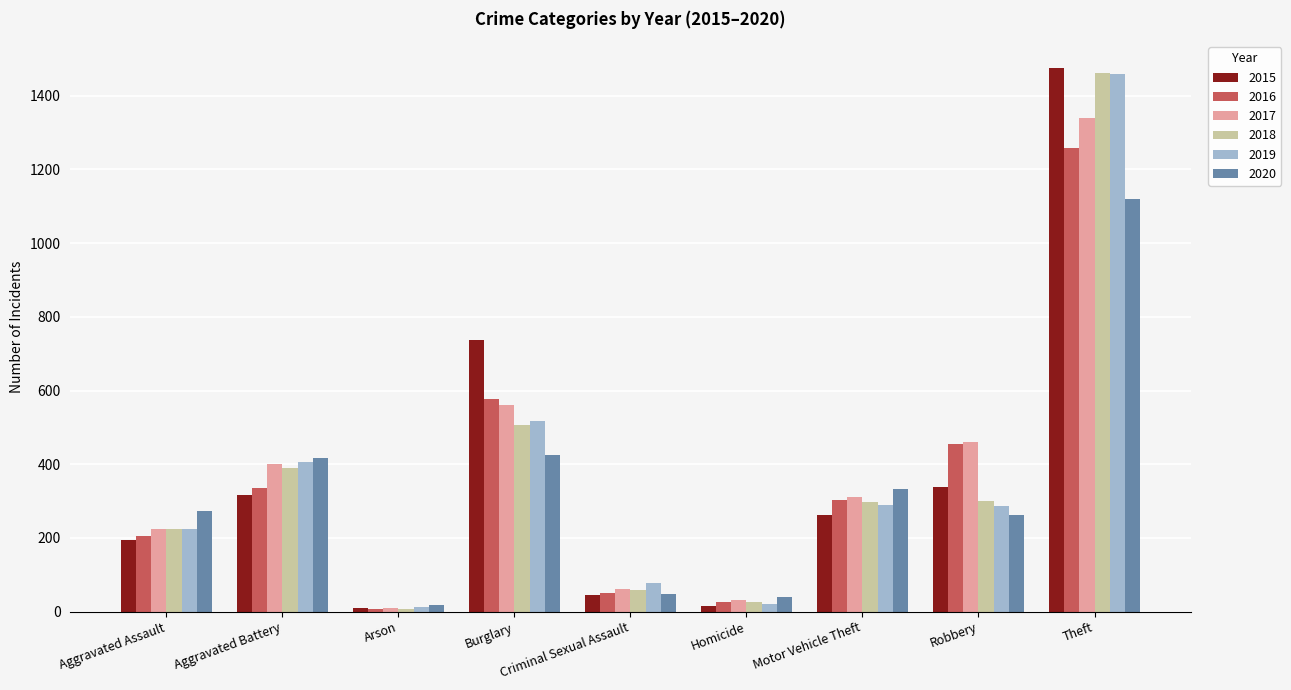

The 2016 series shows 214 at Aggravated Battery. True or false?

False